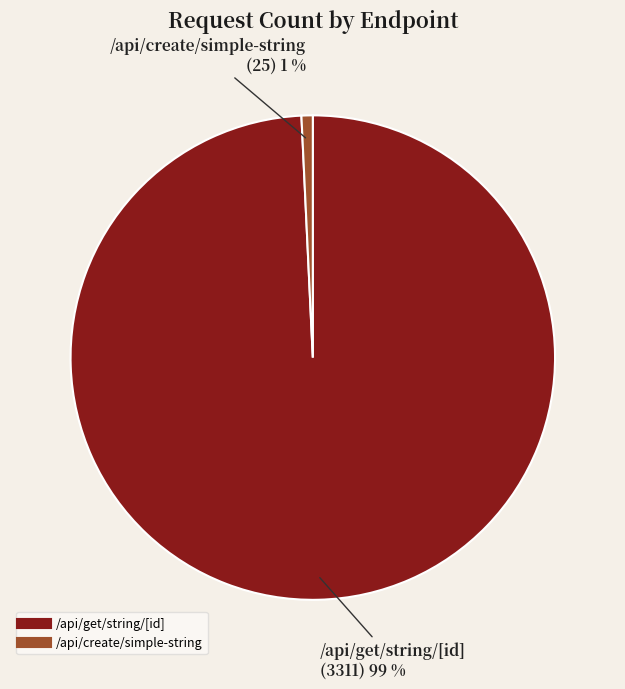

Is the sum of /api/create/simple-string and /api/get/string/[id] greater than half?

Yes